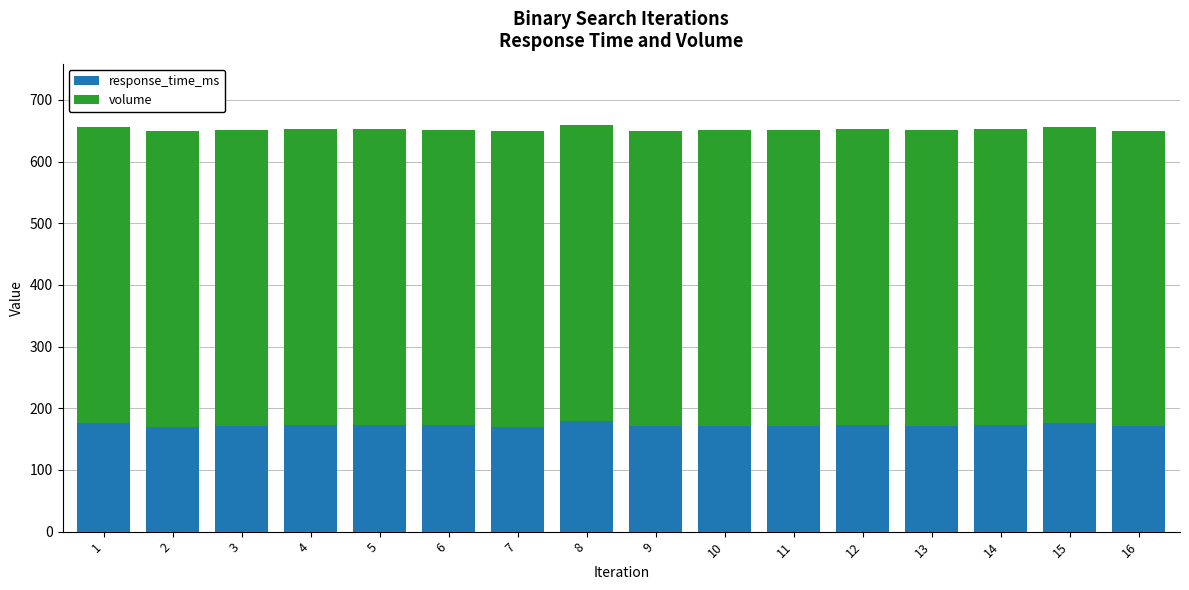

At which label does response_time_ms first exceed 172?

1